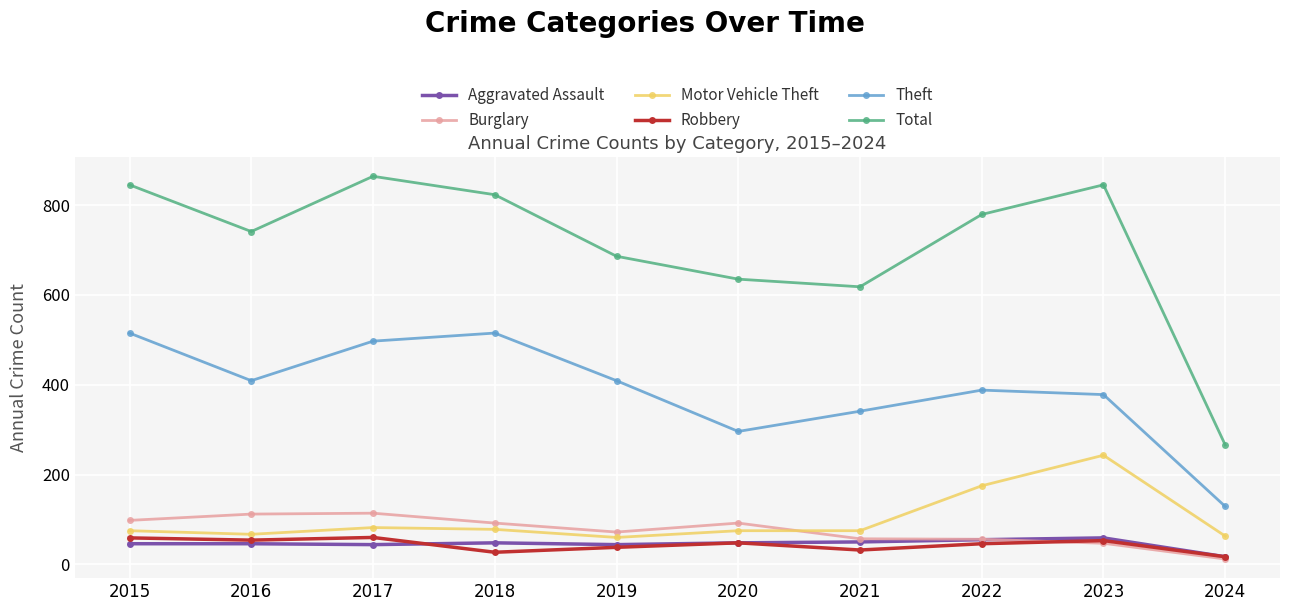

Which series has the largest range (max minus min)?

Total